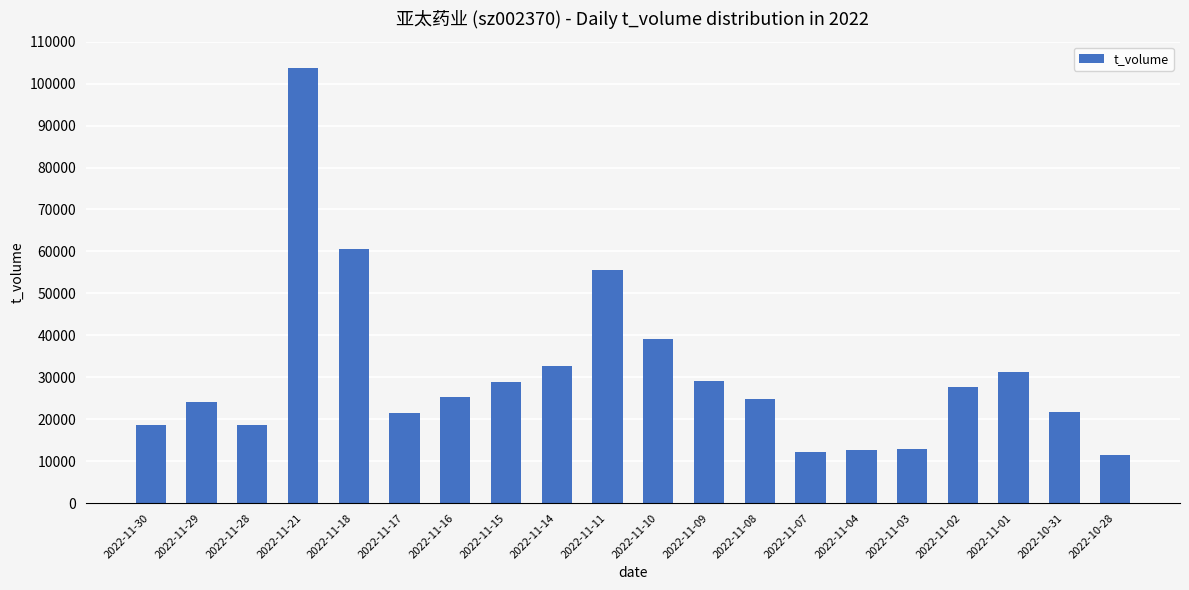

What position from the left is 2022-11-10?

11